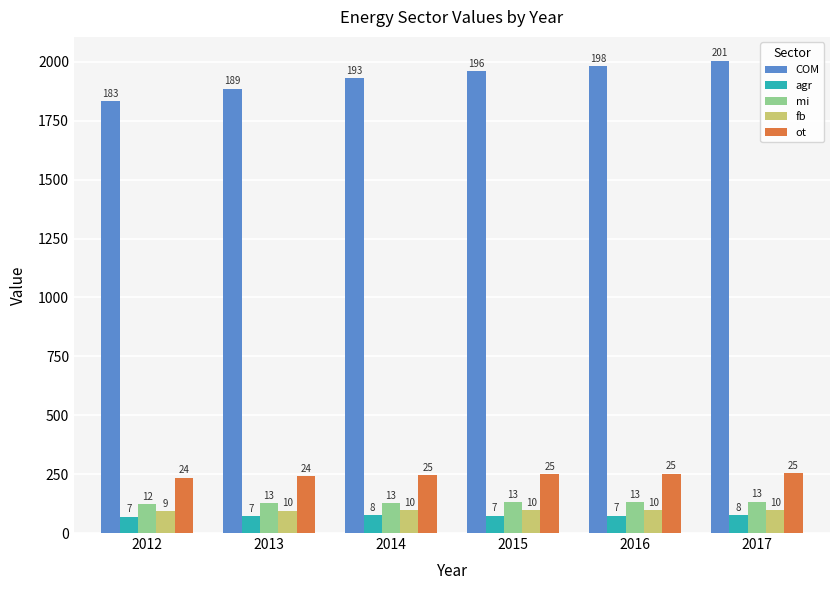

What is the difference between the maximum and minimum values in the fb series?

4.8